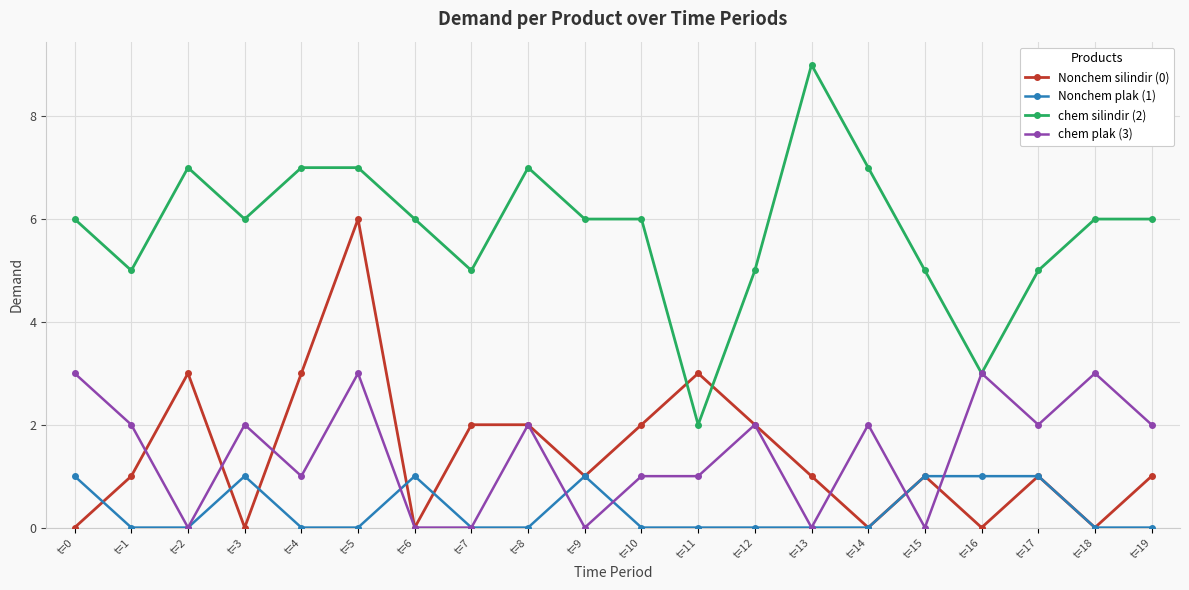

Reading right to left, transcribe all the data shown in this chart.

Nonchem silindir (0): 1	0	1	0	1	0	1	2	3	2	1	2	2	0	6	3	0	3	1	0
Nonchem plak (1): 0	0	1	1	1	0	0	0	0	0	1	0	0	1	0	0	1	0	0	1
chem silindir (2): 6	6	5	3	5	7	9	5	2	6	6	7	5	6	7	7	6	7	5	6
chem plak (3): 2	3	2	3	0	2	0	2	1	1	0	2	0	0	3	1	2	0	2	3